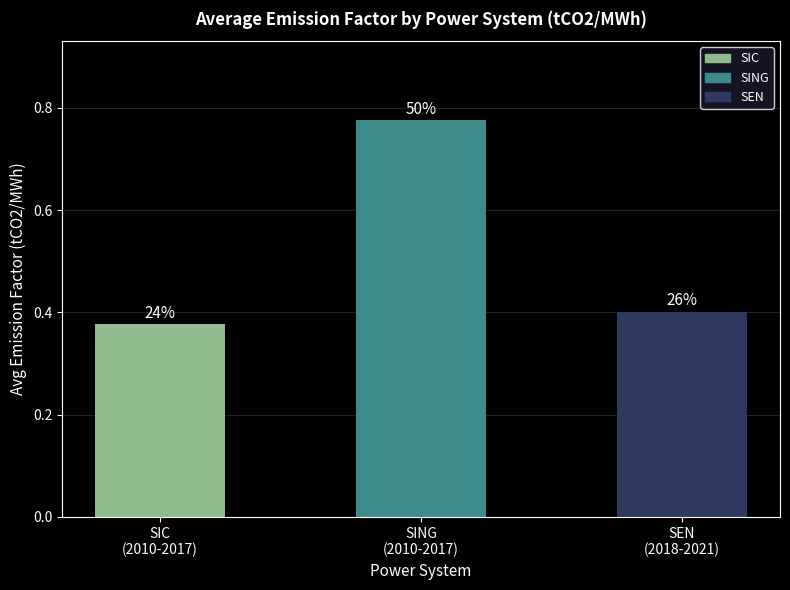

Rank the categories by value from lowest to highest.

SIC
(2010-2017), SEN
(2018-2021), SING
(2010-2017)